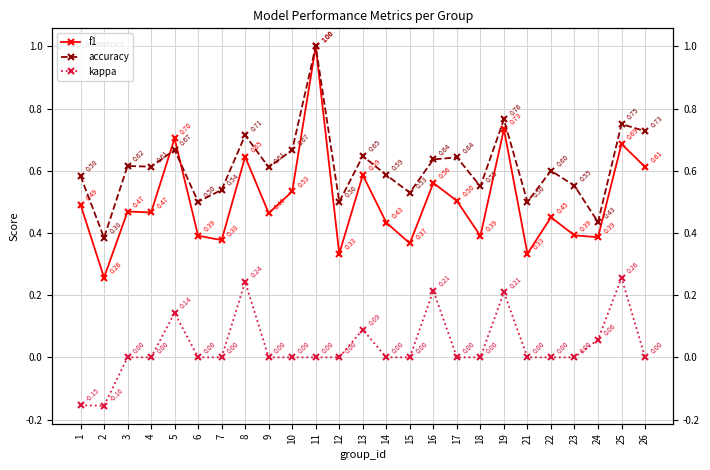

The value of accuracy at 12 is 0.5. True or false?

True